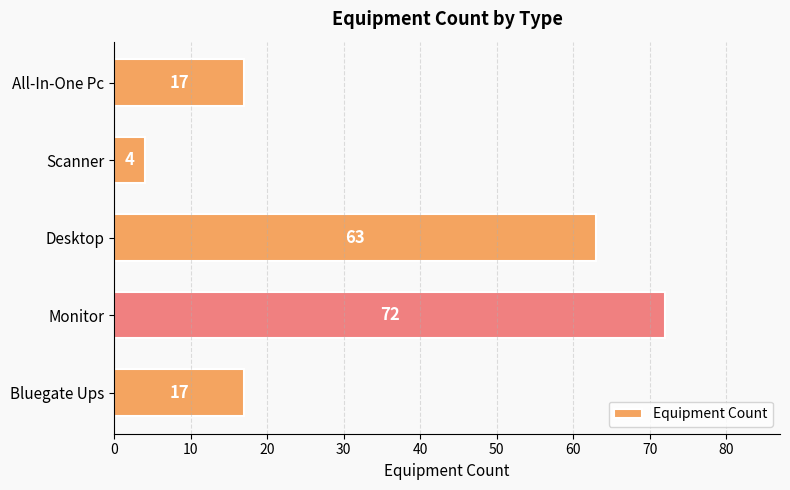

What is the change in value from Desktop to Scanner?

-59